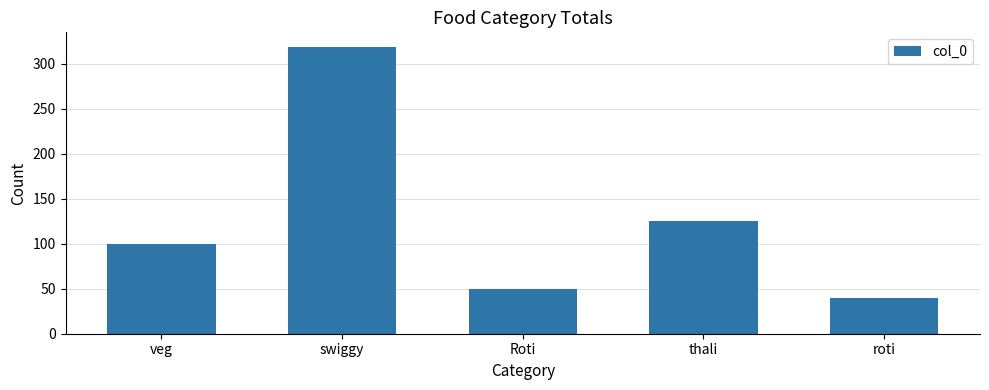

Which category has the highest value across all series?

swiggy